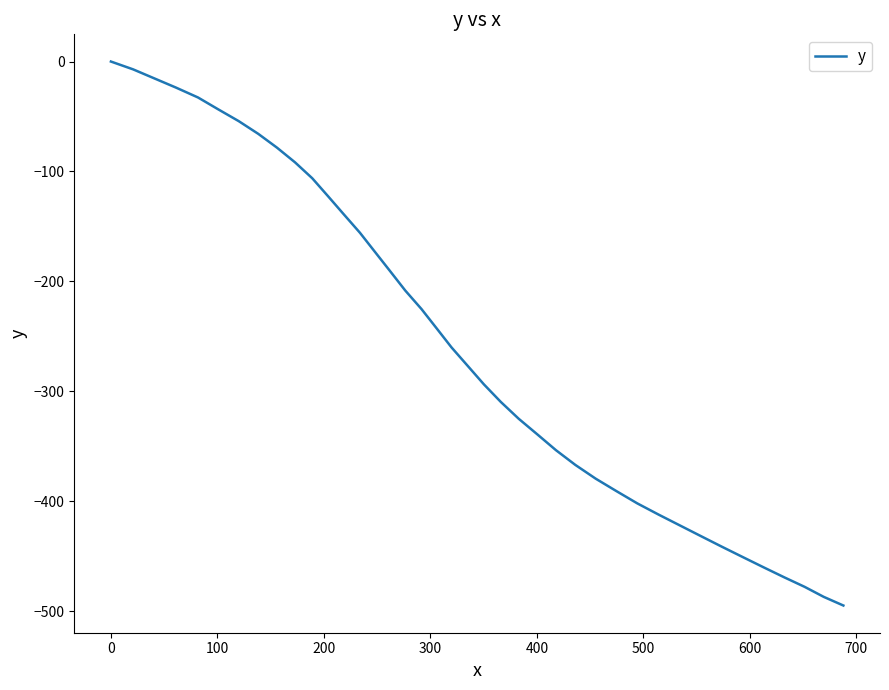

What is the minimum value shown in the chart?

-494.9